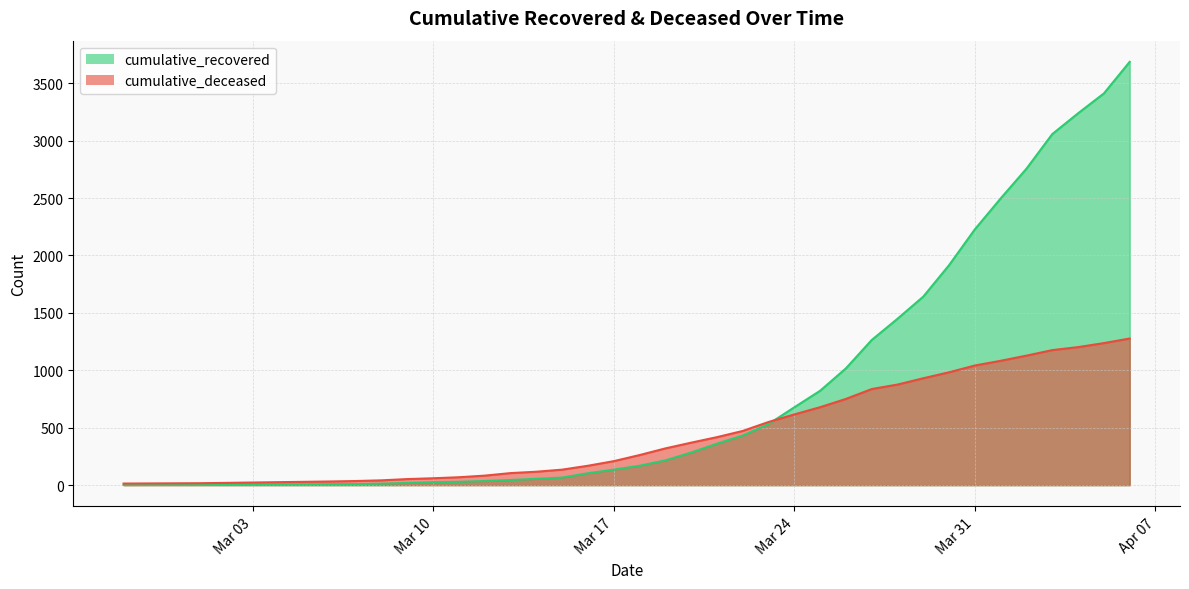

At which label does cumulative_recovered first exceed 169?

2020-03-19